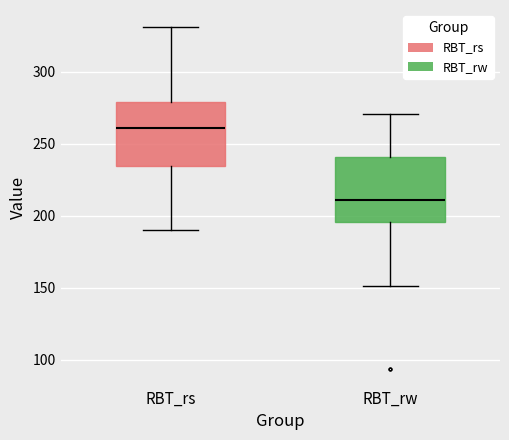

Reading left to right, read every box against the y-axis: the position of its median line, the range the box covers, and the ends of its whiskers. The values are not printed on the chart, so give them approximately, as read against the axis.

RBT_rs: median 260, box 235 to 280, whiskers 190 to 330
RBT_rw: median 210, box 195 to 240, whiskers 150 to 270